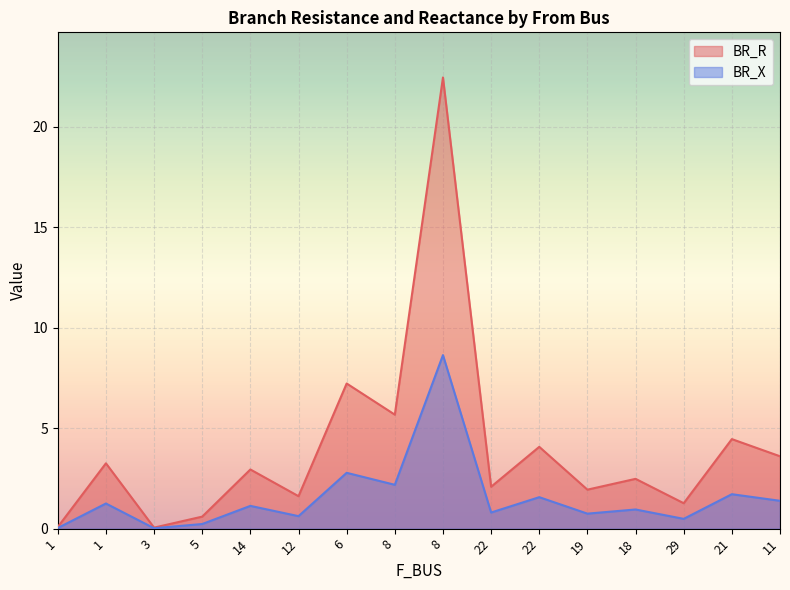

True or false: BR_X has more than 0 interior local peaks.

True